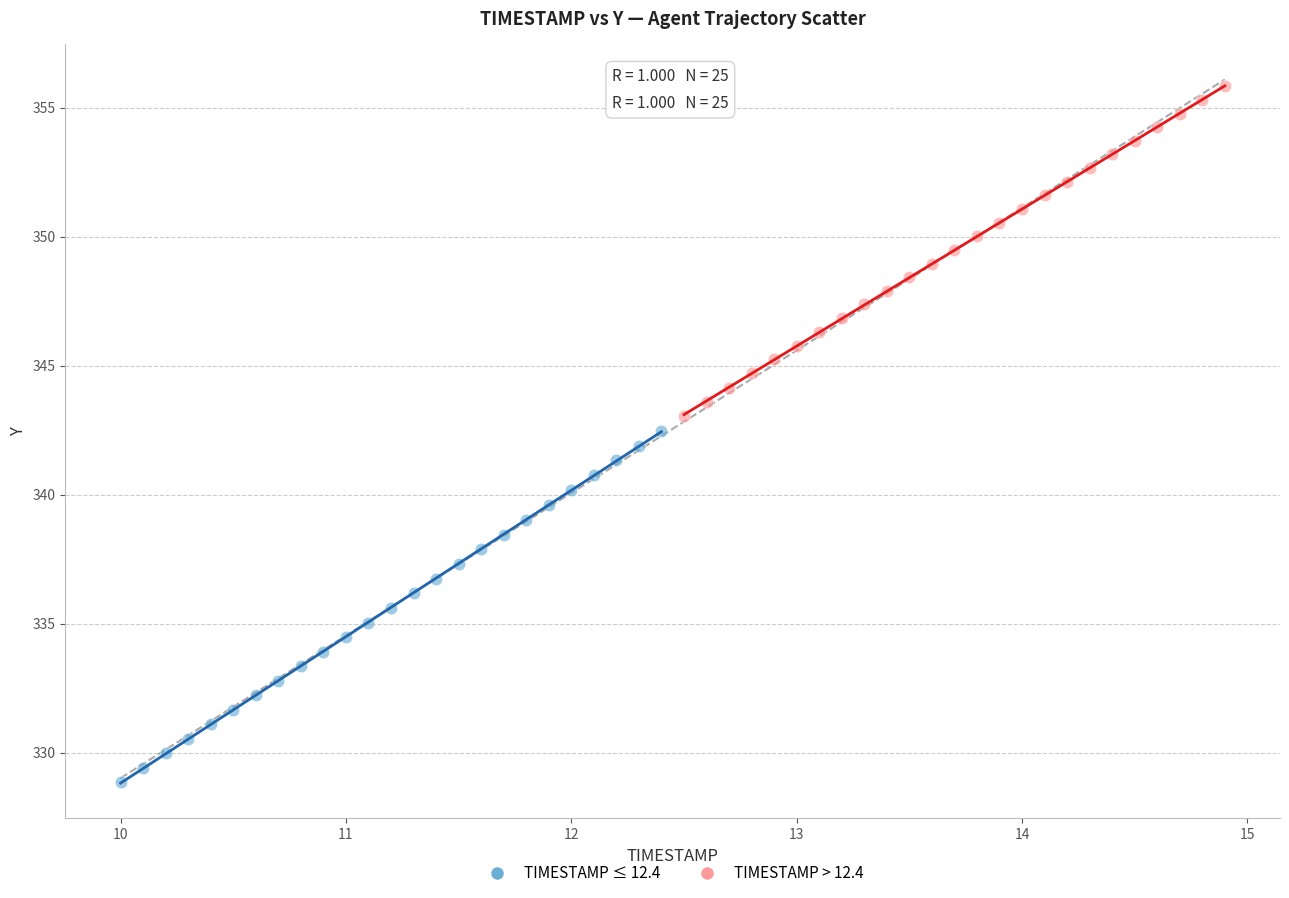

Which series has the largest Y range (max minus min)?

TIMESTAMP ≤ 12.4